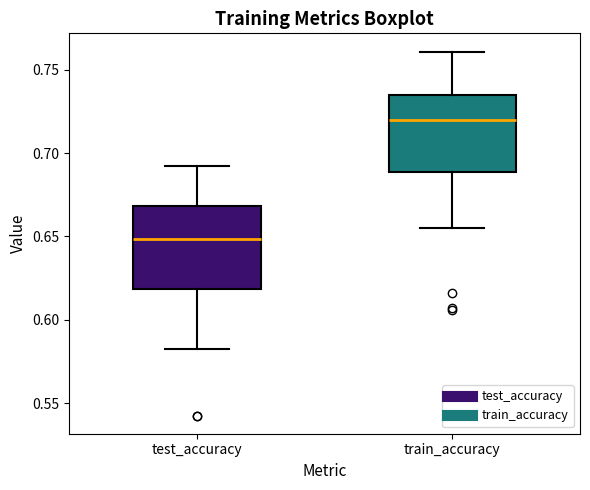

Reading left to right, read every box against the y-axis: the position of its median line, the range the box covers, and the ends of its whiskers. The values are not printed on the chart, so give them approximately, as read against the axis.

test_accuracy: median 0.650, box 0.620 to 0.670, whiskers 0.580 to 0.690
train_accuracy: median 0.720, box 0.690 to 0.735, whiskers 0.655 to 0.760